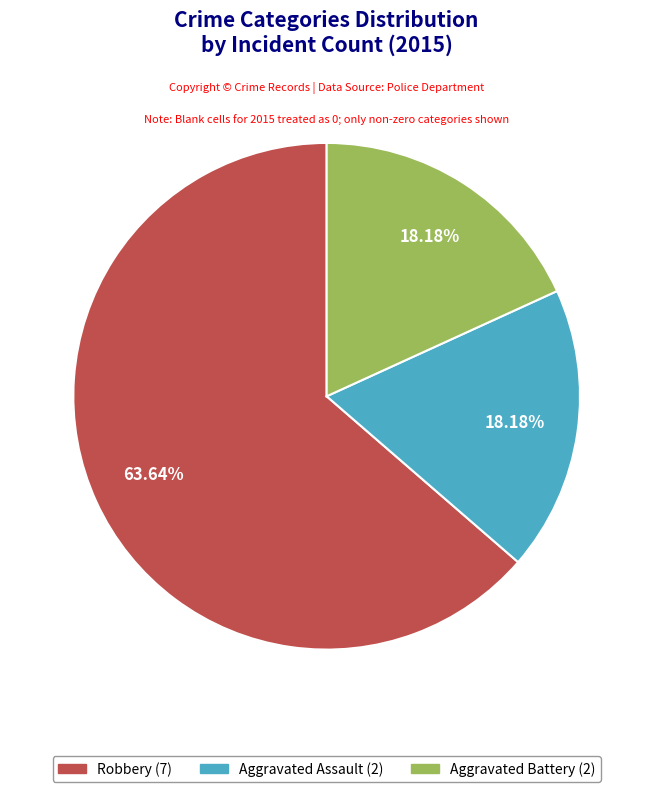

What percentage is the Aggravated Assault slice, to the nearest percent?

18%